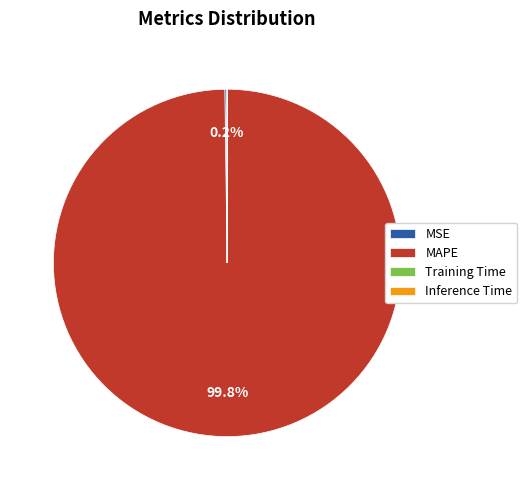

Which category has the biggest portion of the pie?

MAPE